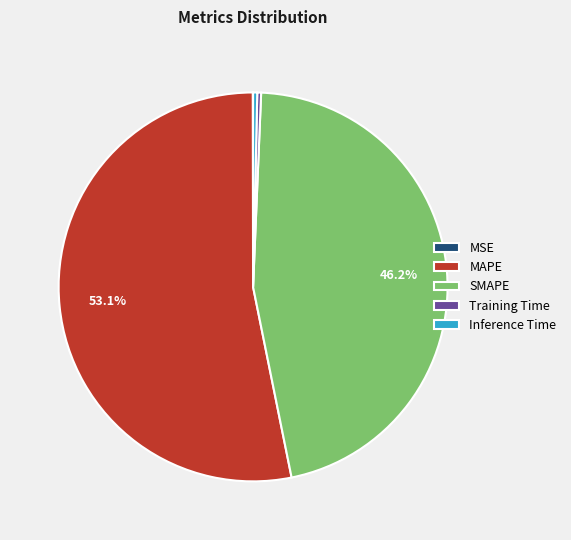

Which category has the biggest portion of the pie?

MAPE